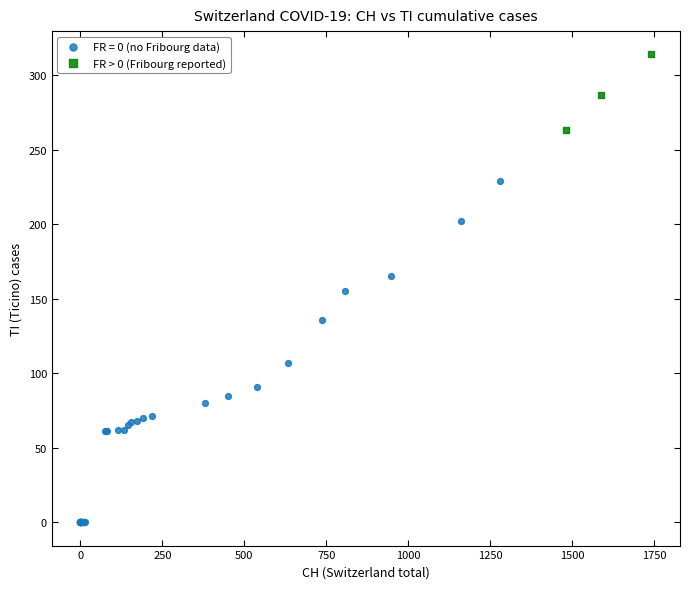

Which series reaches the minimum Y coordinate?

FR = 0 (no Fribourg data)